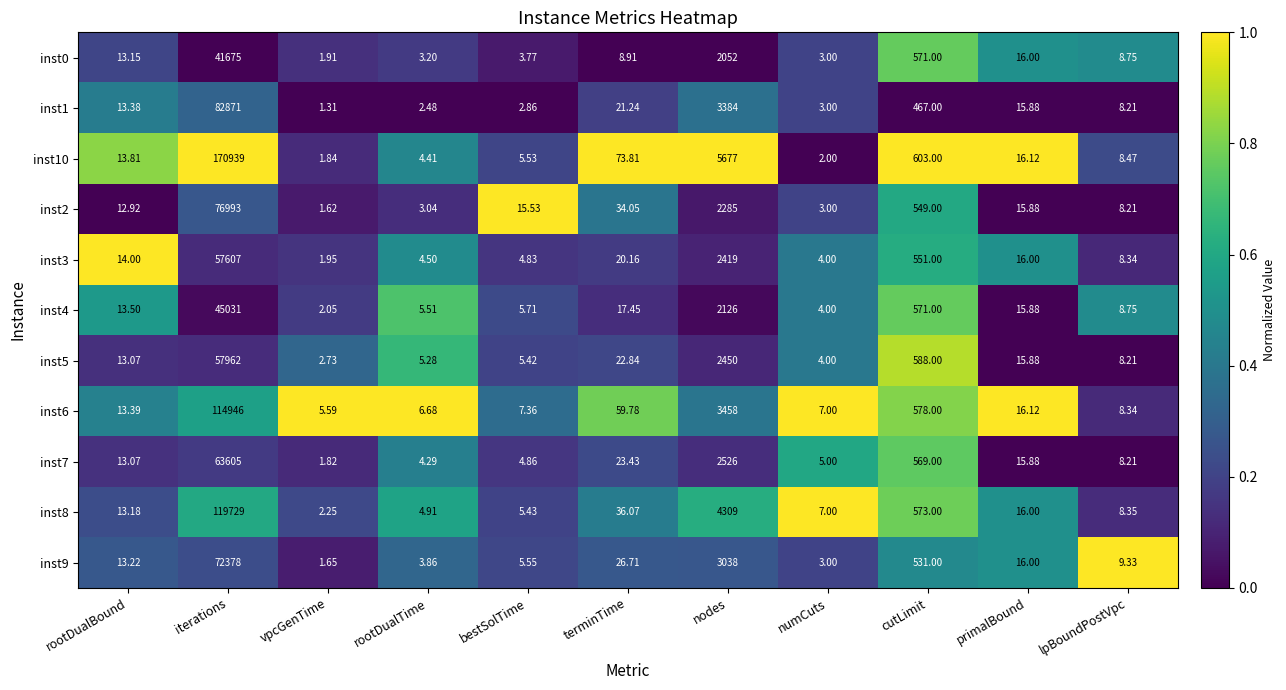

Where is inst3 nearest to the value 28804?

nodes